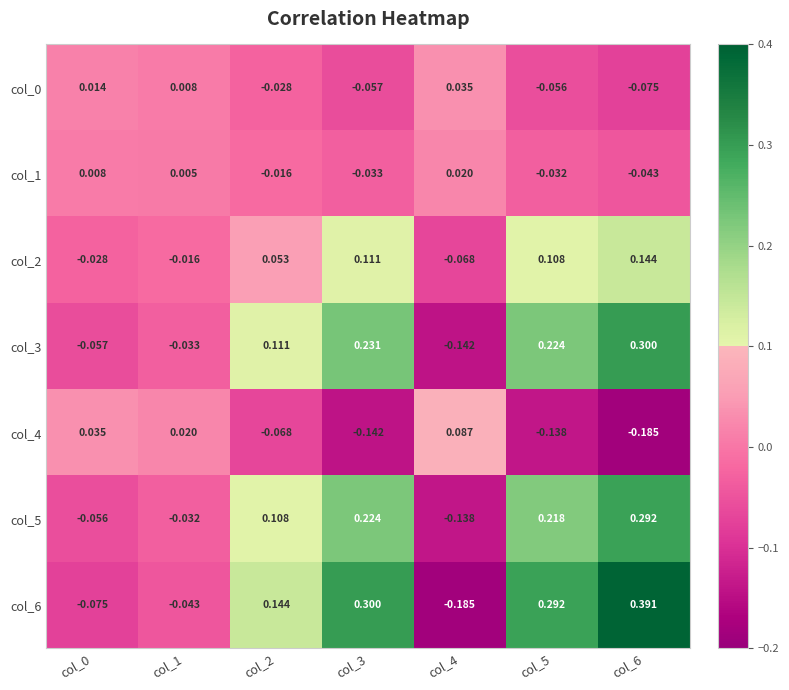

Which series has the largest range (max minus min)?

col_6